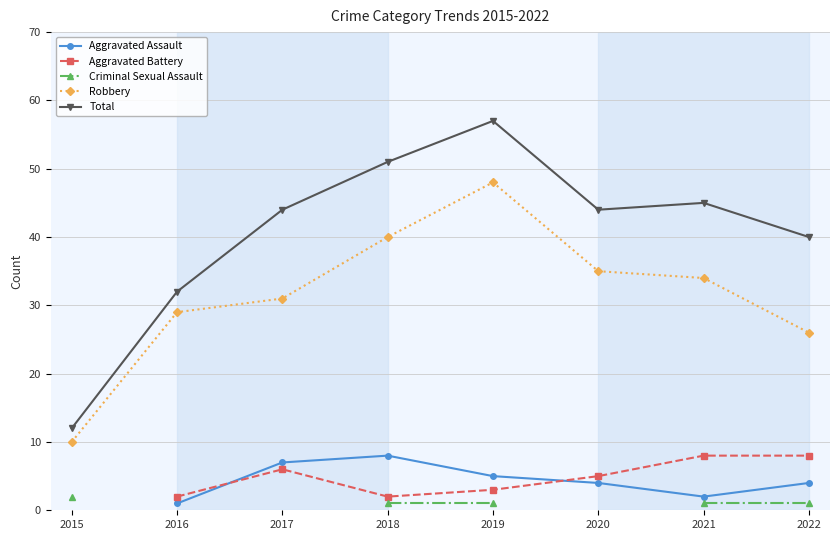

Is this an area chart (filled region under the line)?

No